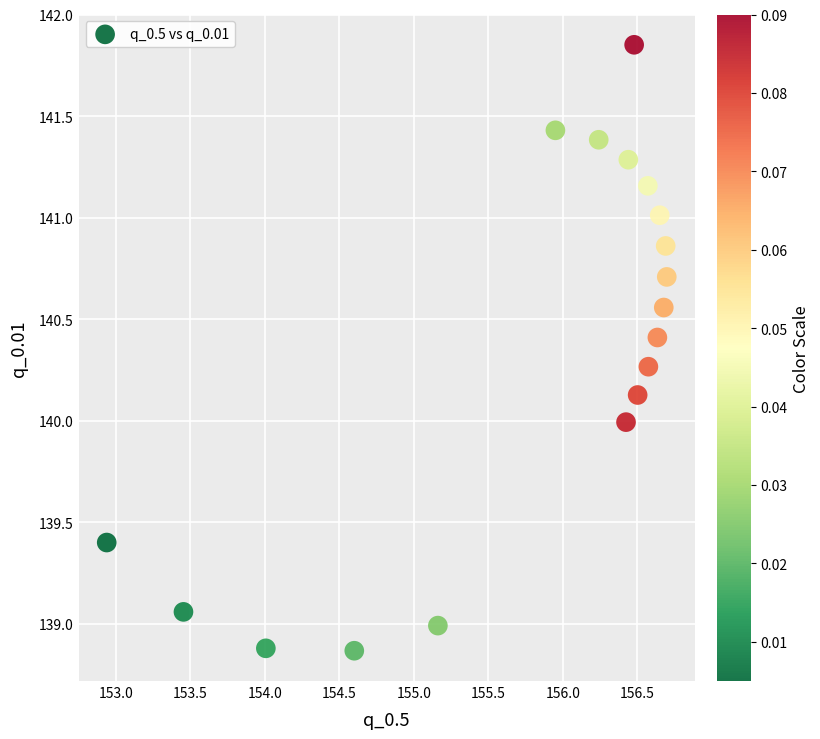

What is the range of X values (max minus min)?

3.8